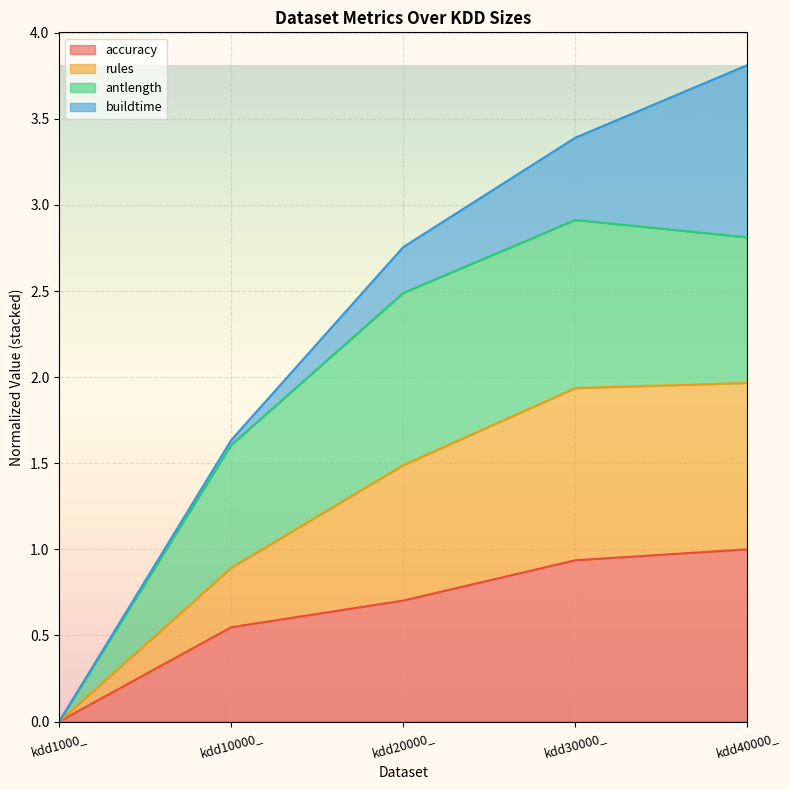

True or false: rules and accuracy intersect in this chart.

False